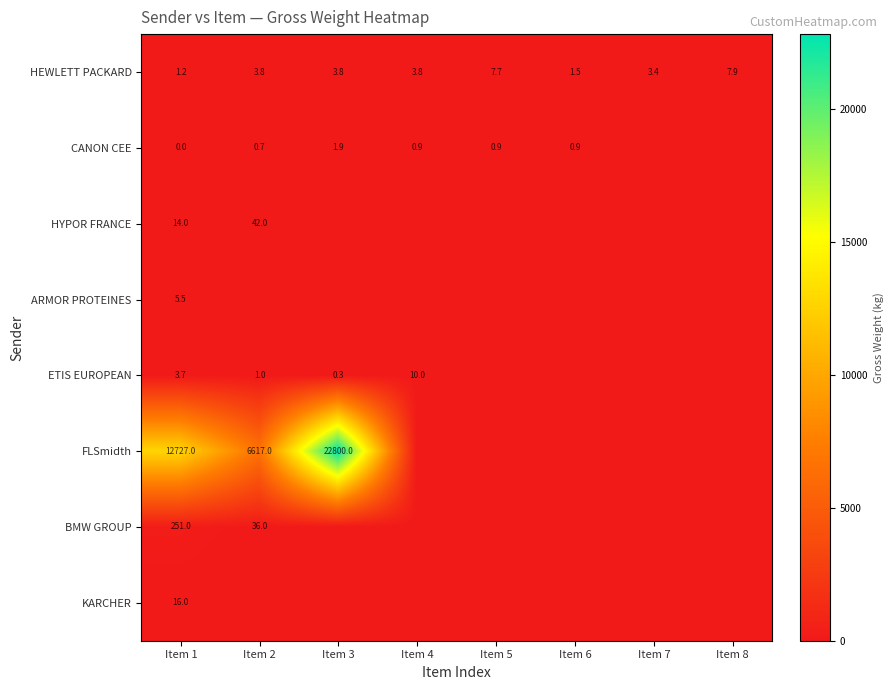

Is the value of FLSmidth at Item 2 greater than the value of HEWLETT PACKARD at Item 7?

Yes